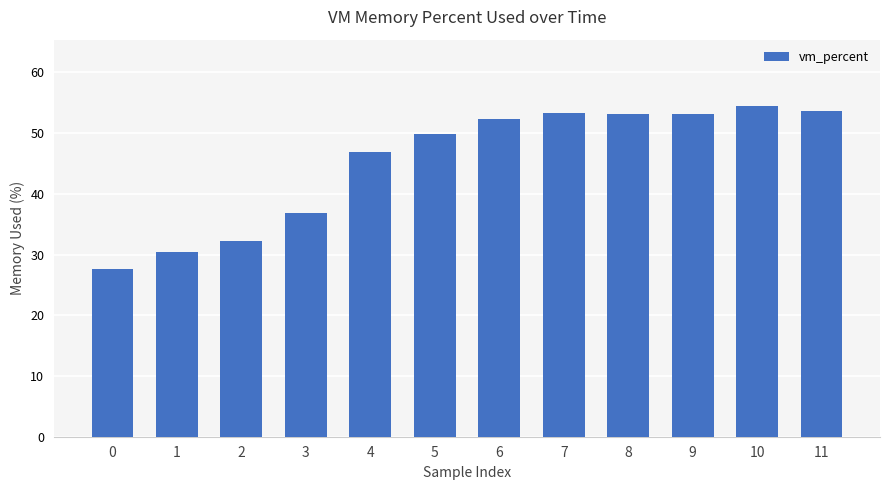

What is the sum of the values at 9 and 5?

103.0